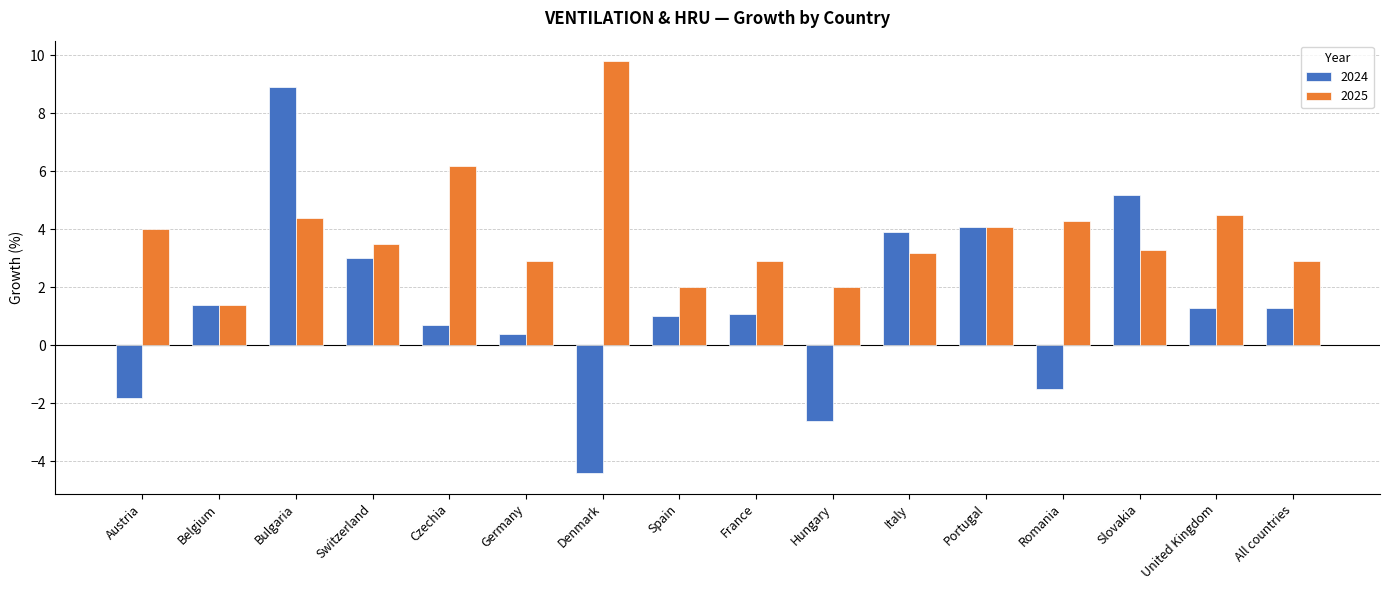

True or false: 2024 has a value of 2.7 at Italy.

False